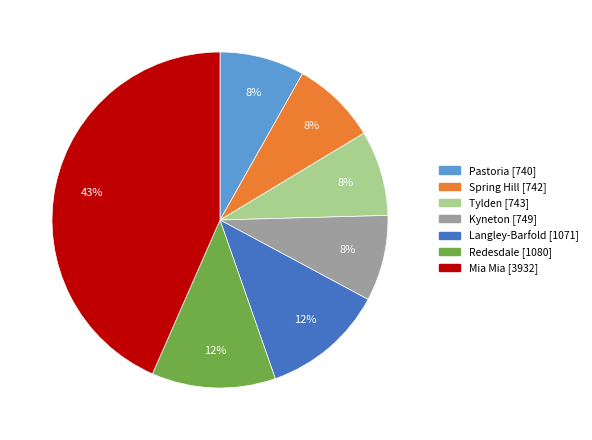

To the nearest percent, what is the average slice percentage?

14%